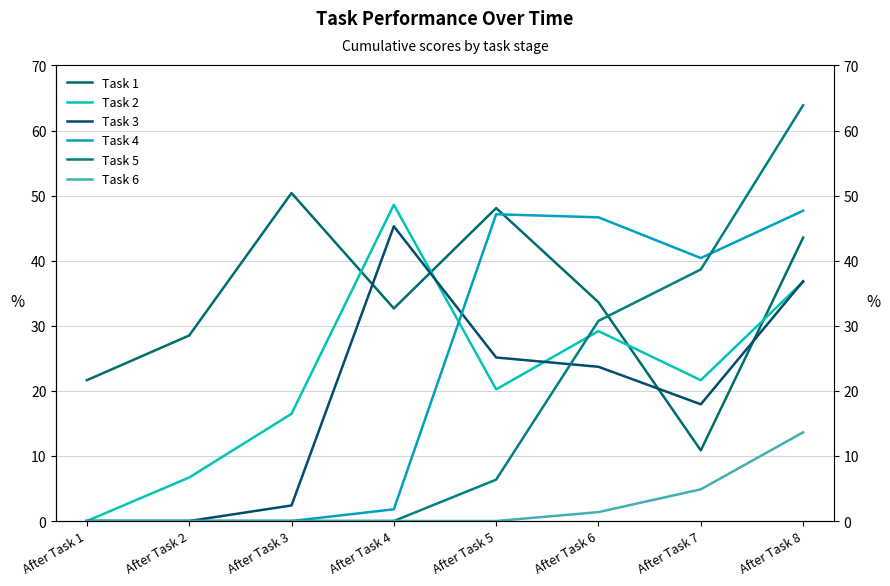

What is the value of the Task 5 point at the 8th from the left?

63.9